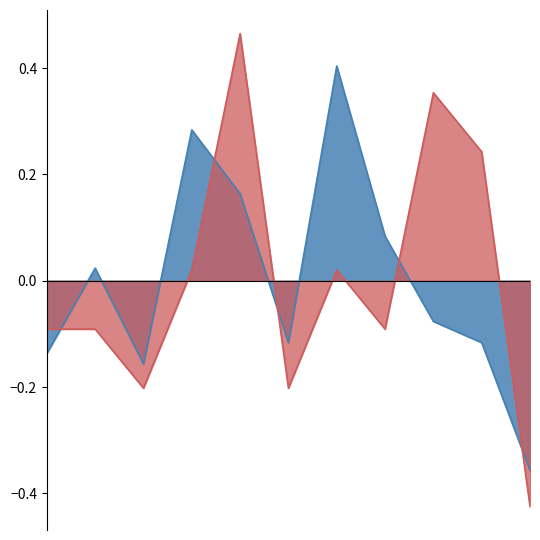

Where do Robbery and Aggravated Assault first cross each other?

2015 and 2016